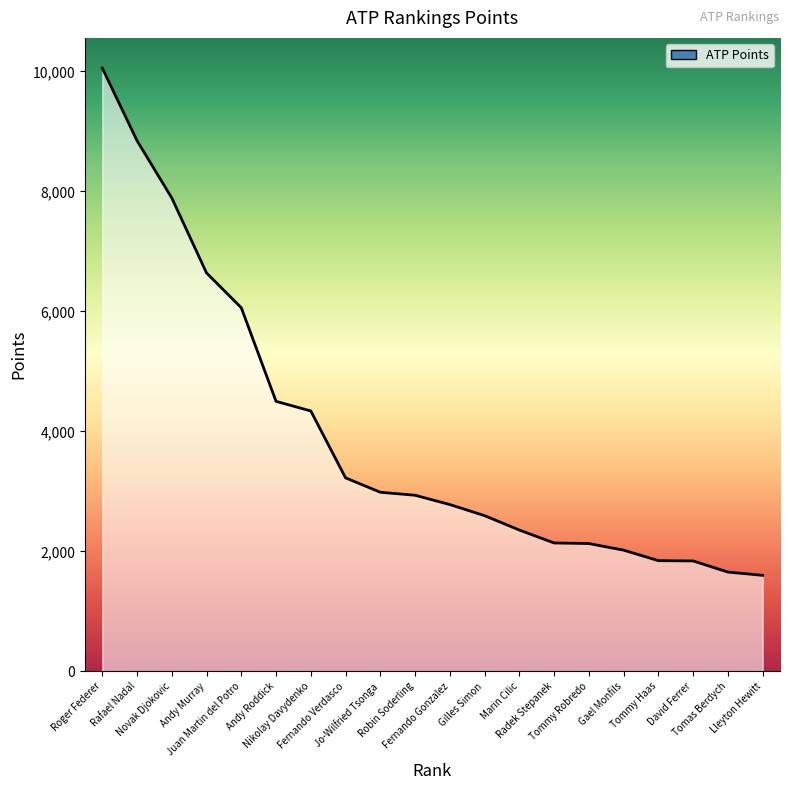

What is the smallest value displayed?

1600